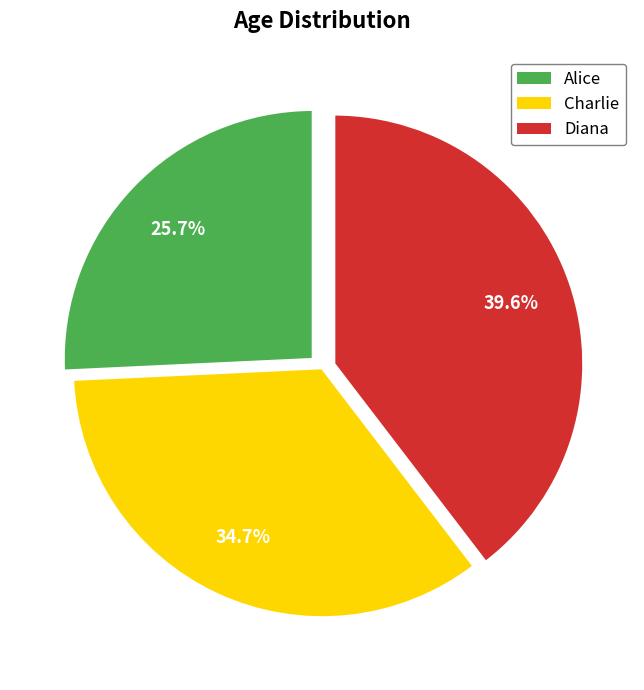

Combined, do Charlie and Diana account for over 50%?

Yes